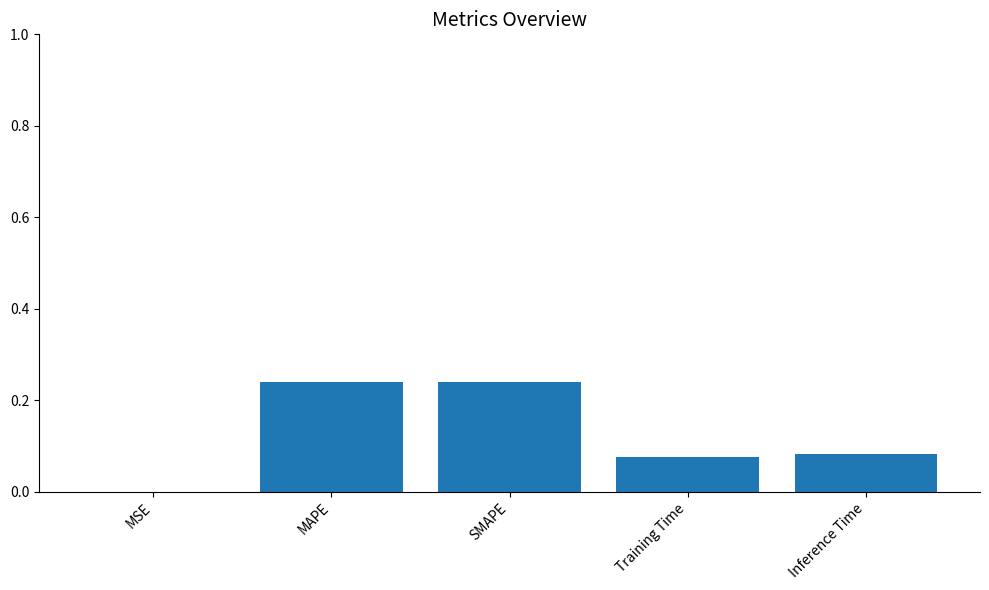

How many data points does each series have?

5